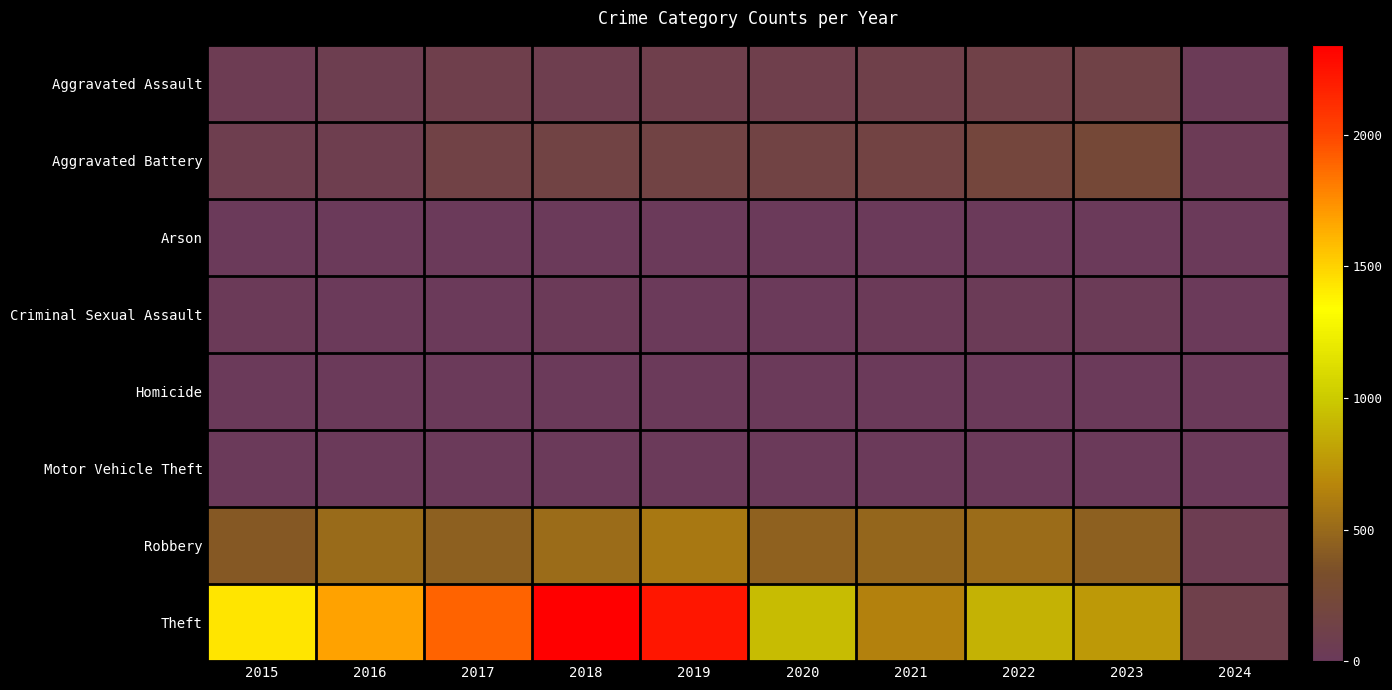

At which category is the sum across all series the highest?

2018